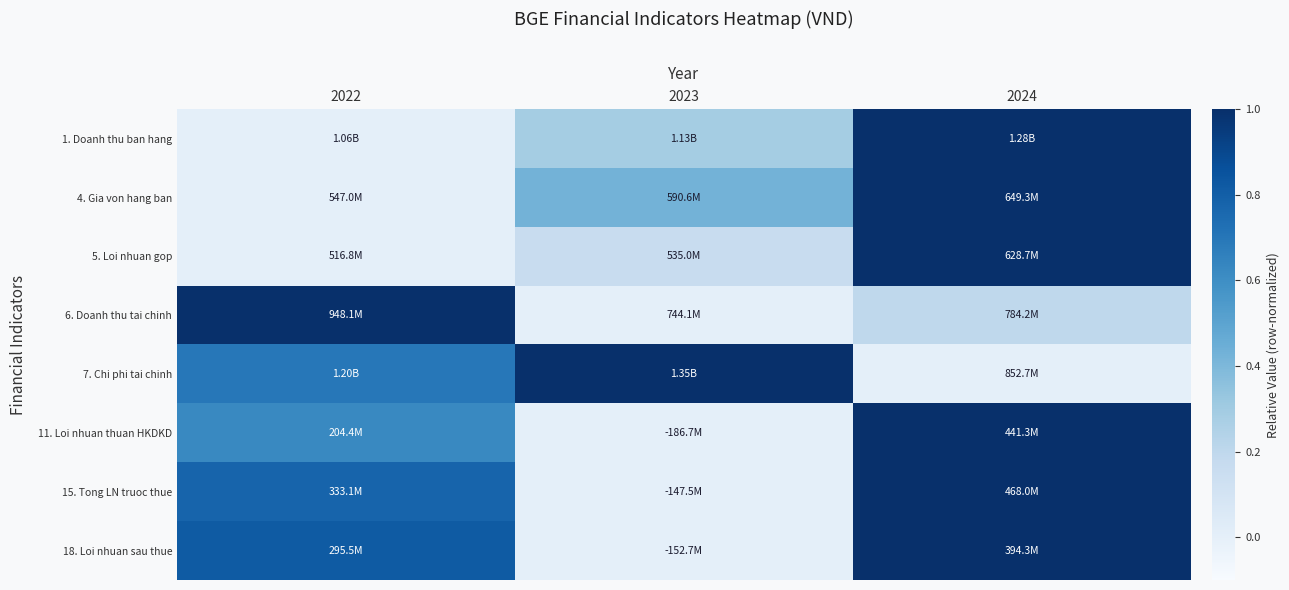

Reading left to right, transcribe all the data shown in this chart.

1. Doanh thu ban hang: 2022=0.0	2023=0.3	2024=1.0
4. Gia von hang ban: 2022=0.0	2023=0.4	2024=1.0
5. Loi nhuan gop: 2022=0.0	2023=0.2	2024=1.0
6. Doanh thu tai chinh: 2022=1.0	2023=0.0	2024=0.2
7. Chi phi tai chinh: 2022=0.7	2023=1.0	2024=0.0
11. Loi nhuan thuan HKDKD: 2022=0.6	2023=0.0	2024=1.0
15. Tong LN truoc thue: 2022=0.8	2023=0.0	2024=1.0
18. Loi nhuan sau thue: 2022=0.8	2023=0.0	2024=1.0